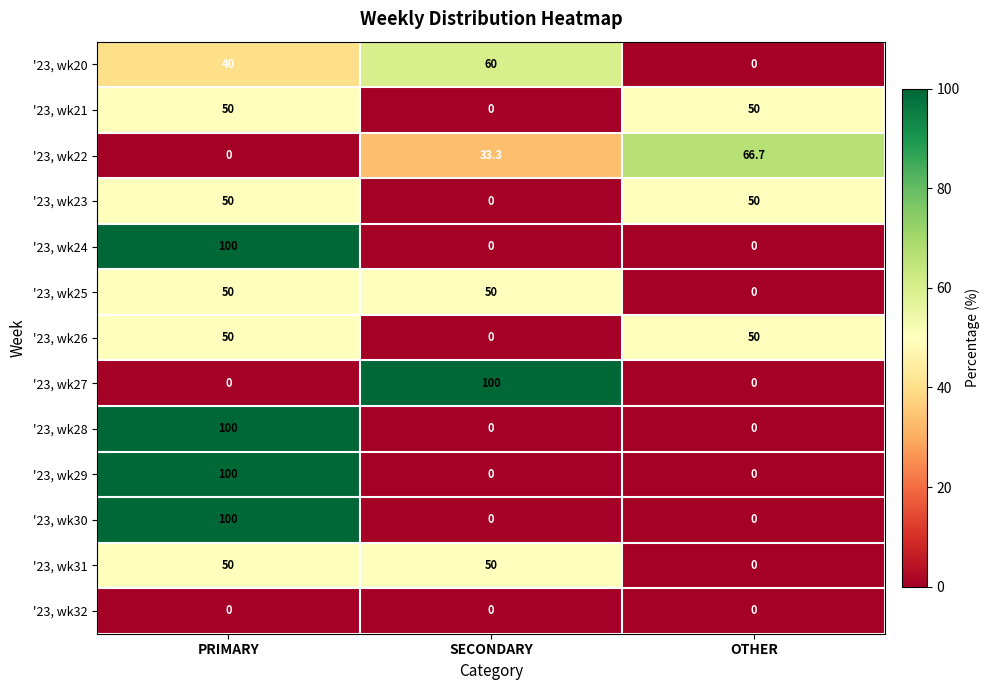

Rank the categories by '23, wk20 value from lowest to highest.

OTHER, PRIMARY, SECONDARY